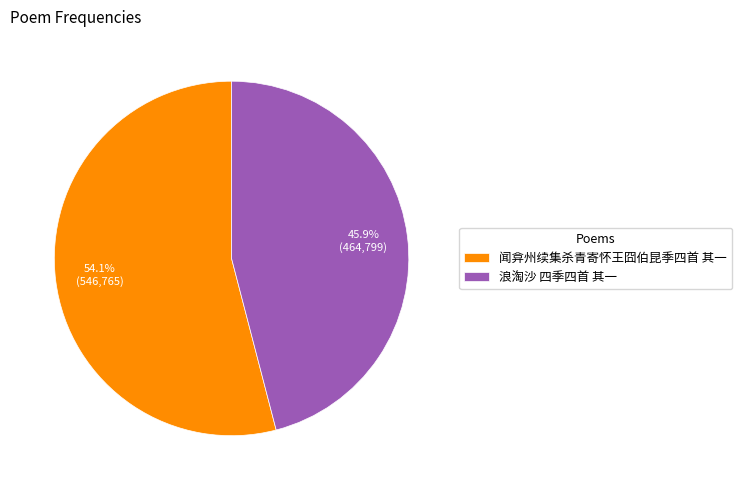

Approximately how many times larger is the value at 闻弇州续集杀青寄怀王囧伯昆季四首 其一 compared to 浪淘沙 四季四首 其一?

1.2